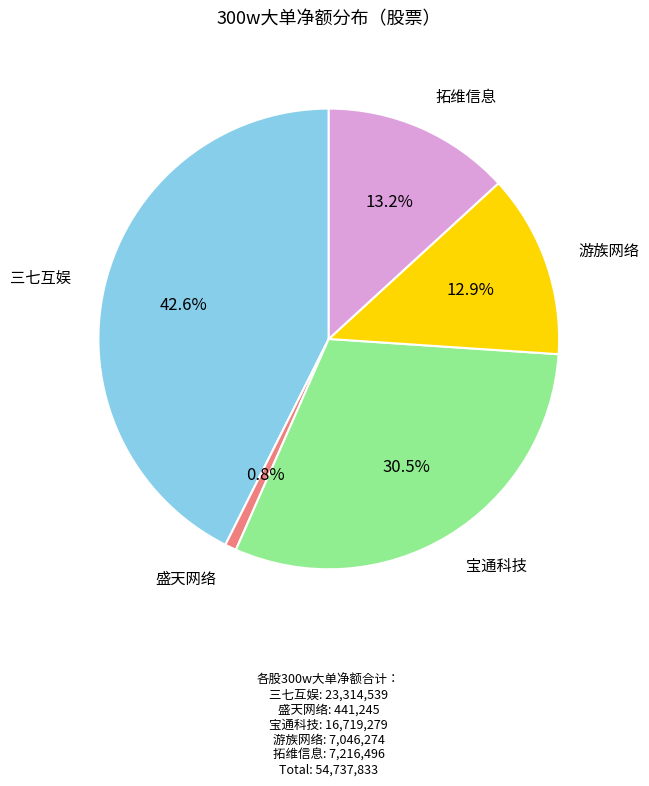

Does any single category account for the majority?

No